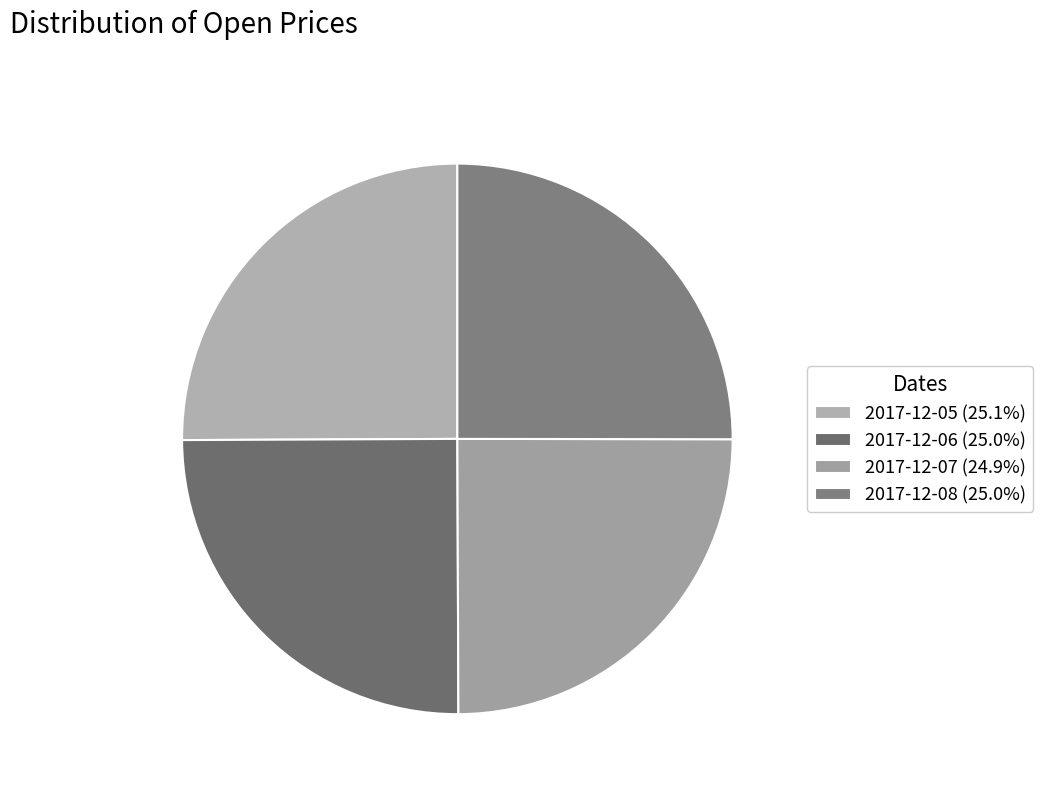

The 2017-12-05 slice represents 31% of the pie. True or false?

False